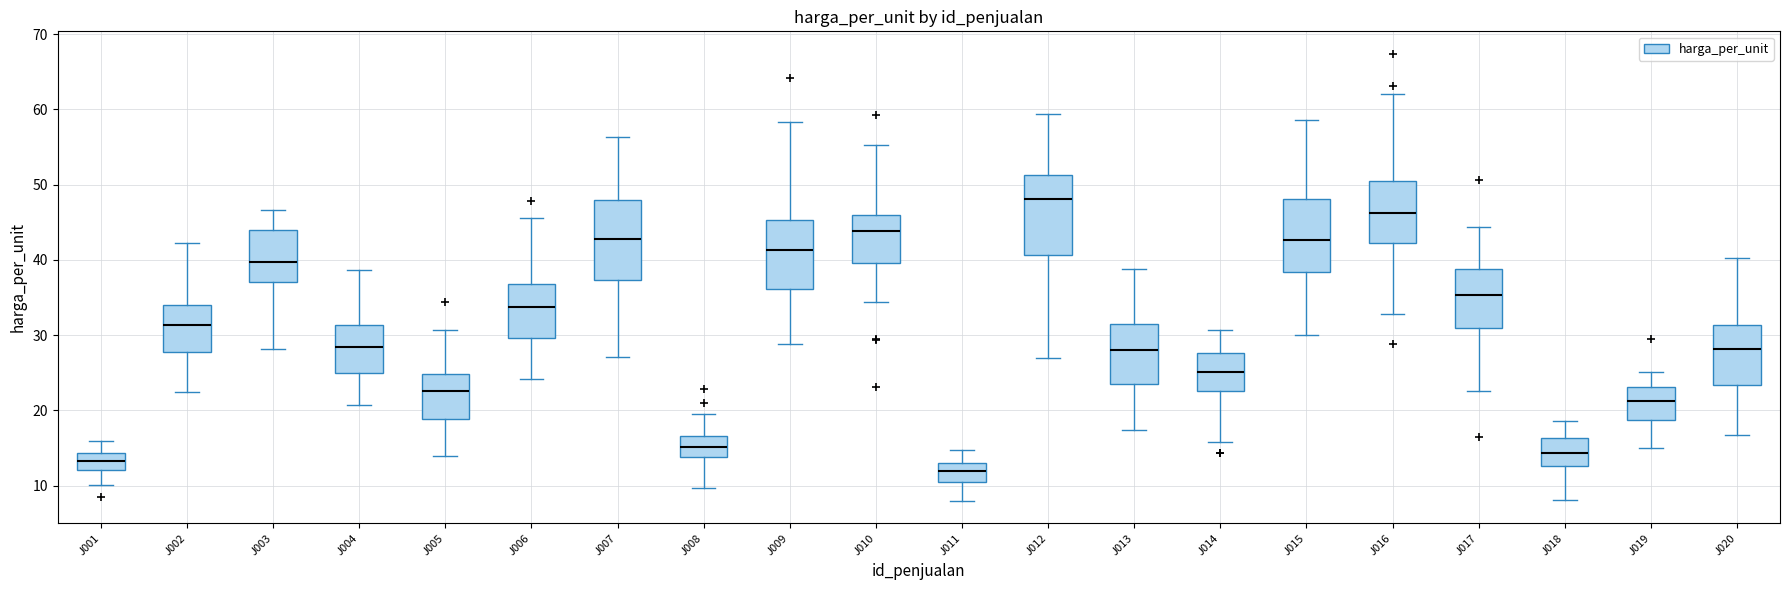

Reading left to right, read every box against the y-axis: the position of its median line, the range the box covers, and the ends of its whiskers. The values are not printed on the chart, so give them approximately, as read against the axis.

J001: median 13, box 12 to 14, whiskers 10 to 16
J002: median 31, box 28 to 34, whiskers 22 to 42
J003: median 40, box 37 to 44, whiskers 28 to 47
J004: median 28, box 25 to 31, whiskers 21 to 39
J005: median 23, box 19 to 25, whiskers 14 to 31
J006: median 34, box 30 to 37, whiskers 24 to 46
J007: median 43, box 37 to 48, whiskers 27 to 56
J008: median 15, box 14 to 17, whiskers 10 to 19
J009: median 41, box 36 to 45, whiskers 29 to 58
J010: median 44, box 40 to 46, whiskers 34 to 55
J011: median 12, box 10 to 13, whiskers 8 to 15
J012: median 48, box 41 to 51, whiskers 27 to 59
J013: median 28, box 23 to 31, whiskers 17 to 39
J014: median 25, box 23 to 28, whiskers 16 to 31
J015: median 43, box 38 to 48, whiskers 30 to 59
J016: median 46, box 42 to 50, whiskers 33 to 62
J017: median 35, box 31 to 39, whiskers 23 to 44
J018: median 14, box 13 to 16, whiskers 8 to 19
J019: median 21, box 19 to 23, whiskers 15 to 25
J020: median 28, box 23 to 31, whiskers 17 to 40